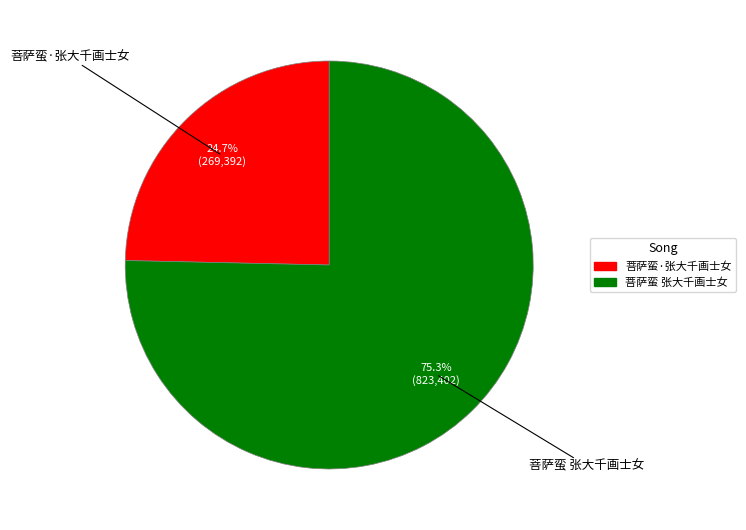

True or false: 菩萨蛮·张大千画士女 accounts for 39% of the total.

False